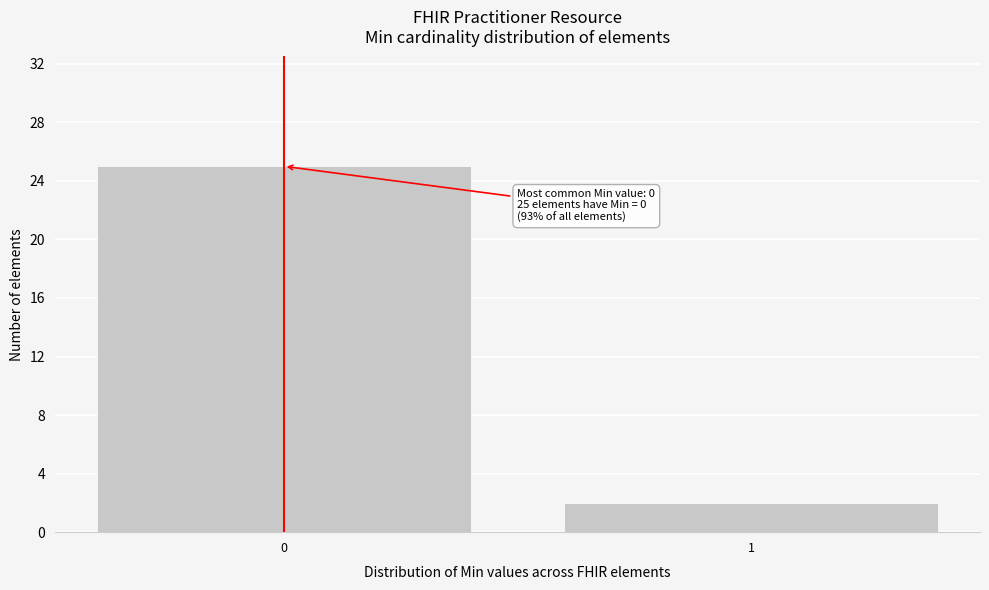

Reading left to right, transcribe all the data shown in this chart.

25	2